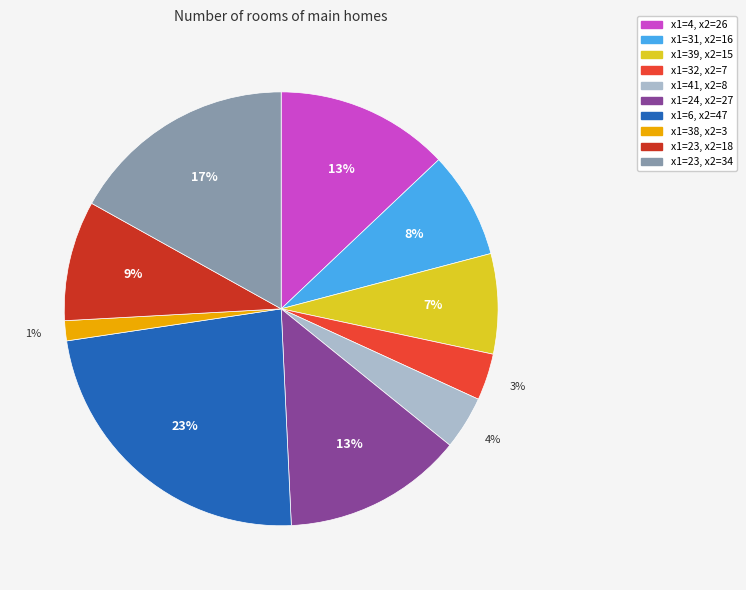

To the nearest percent, what is the average slice percentage?

10%